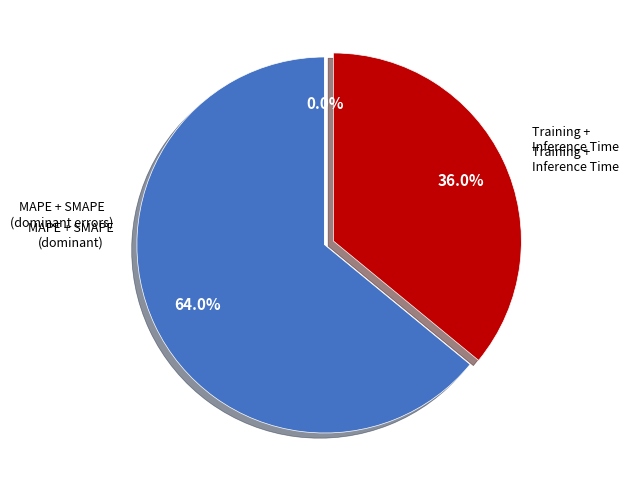

Is there a majority slice in this chart?

Yes